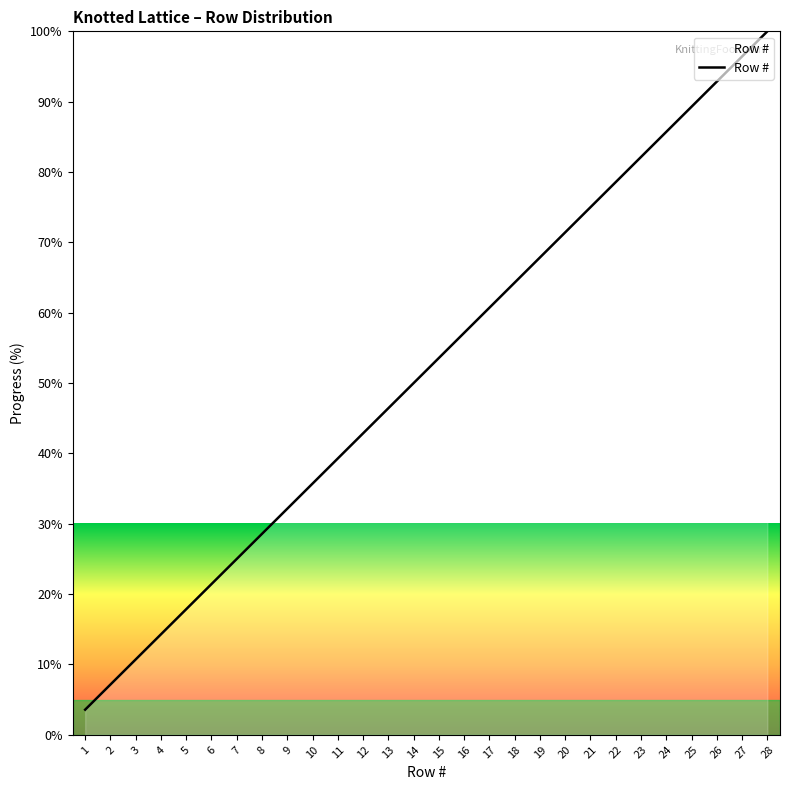

Which category has the highest value across all series?

28